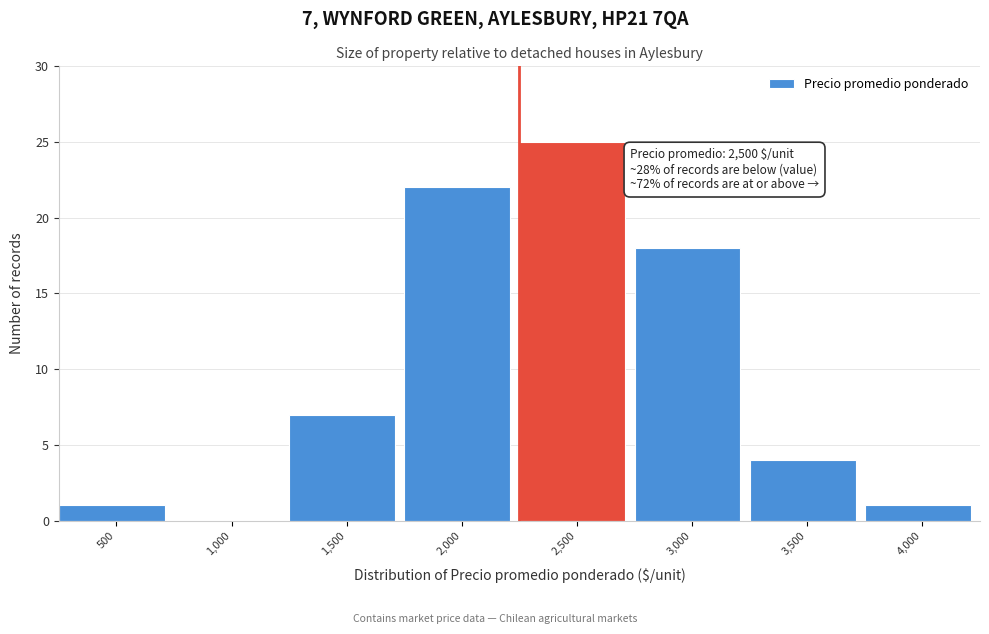

Reading right to left, list all the values displayed in this chart.

4,000=1	3,500=4	3,000=18	2,500=25	2,000=22	1,500=7	1,000=0	500=1